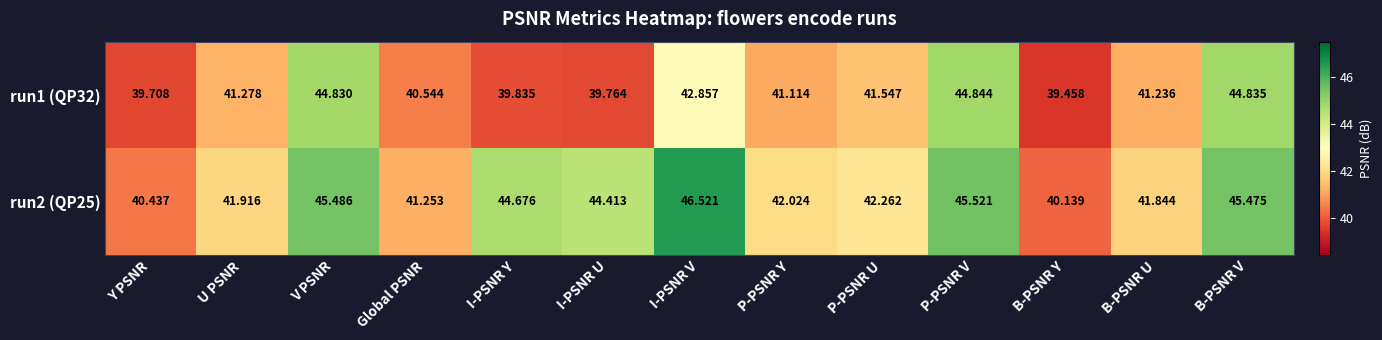

Which category has the highest value across all series?

I-PSNR V